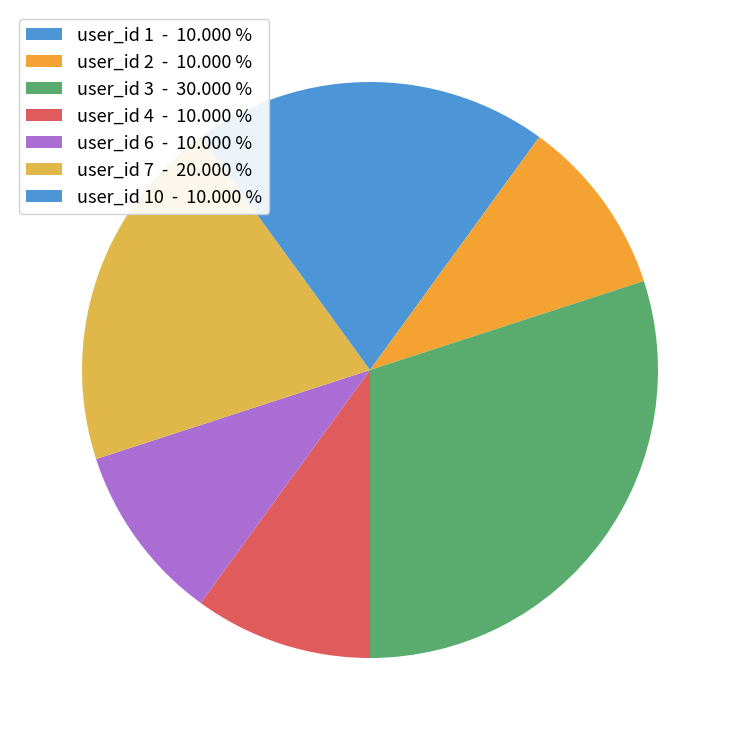

How many segments does this pie chart have?

7